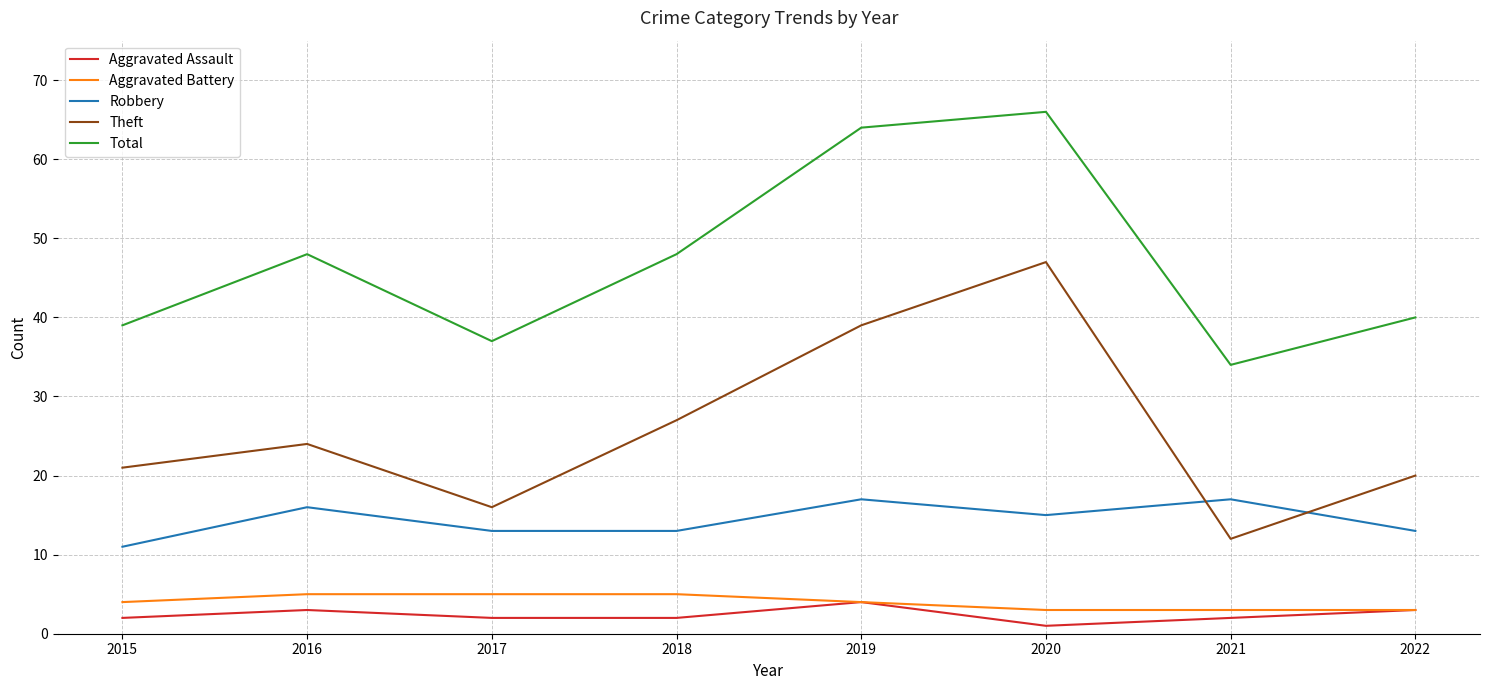

Reading right to left, transcribe all the data shown in this chart.

Aggravated Assault: 3	2	1	4	2	2	3	2
Aggravated Battery: 3	3	3	4	5	5	5	4
Robbery: 13	17	15	17	13	13	16	11
Theft: 20	12	47	39	27	16	24	21
Total: 40	34	66	64	48	37	48	39